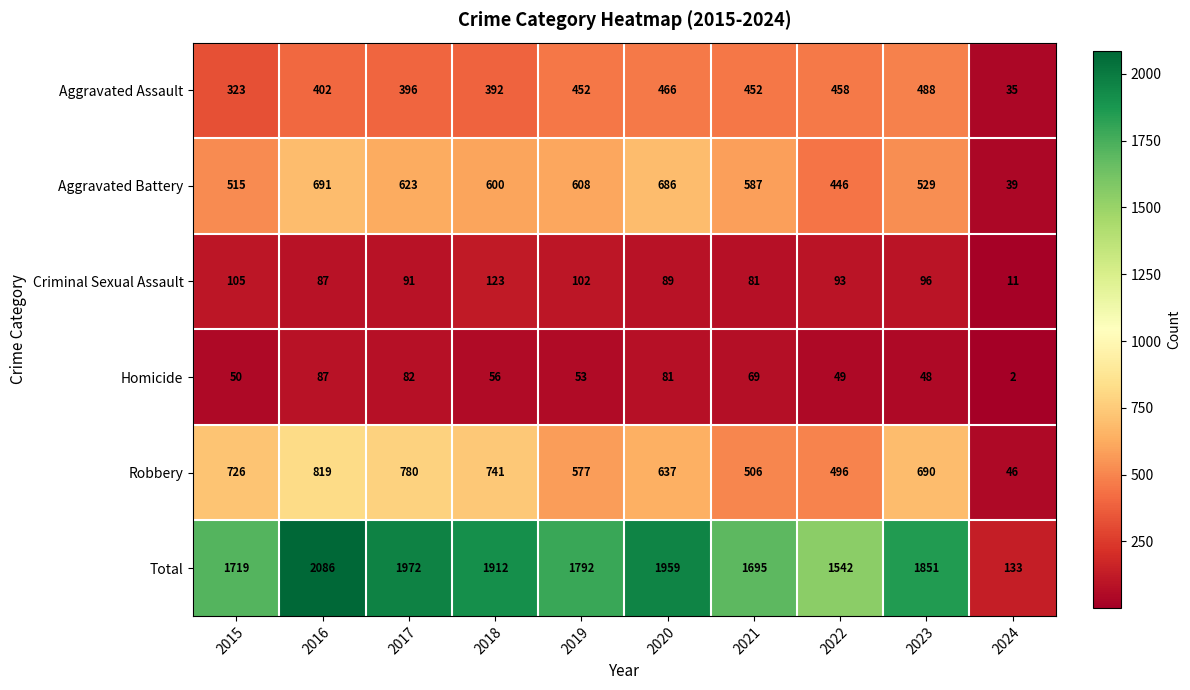

List the labels in order of Robbery value, largest first.

2016, 2017, 2018, 2015, 2023, 2020, 2019, 2021, 2022, 2024